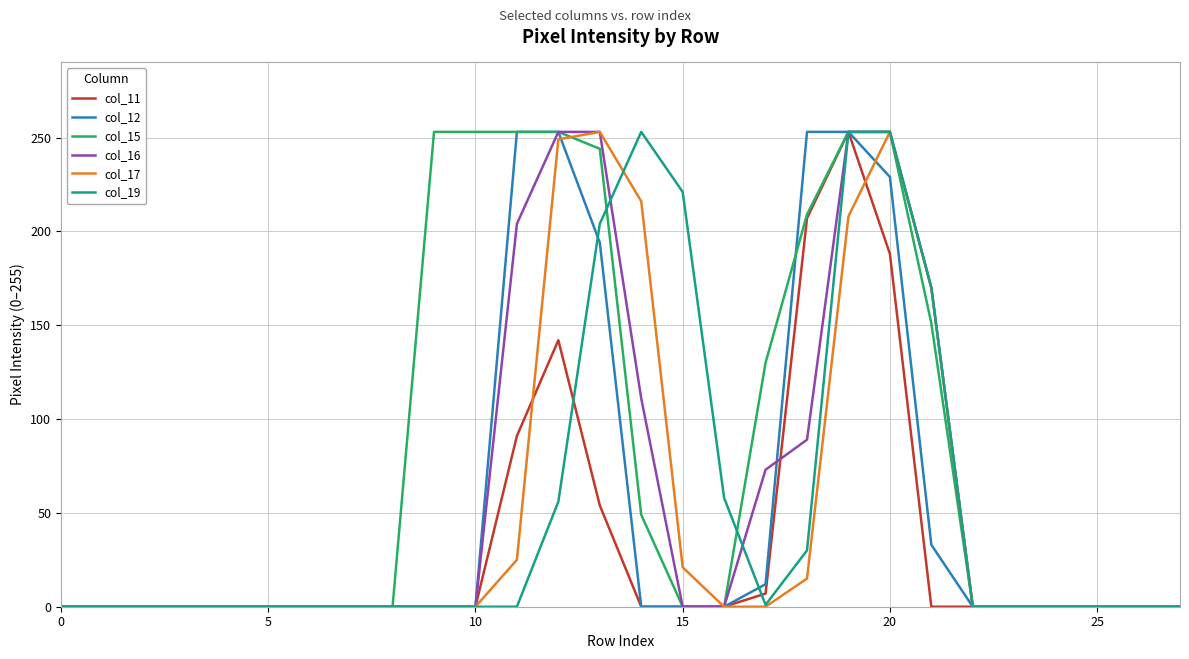

Which series has the largest total across all categories?

col_15